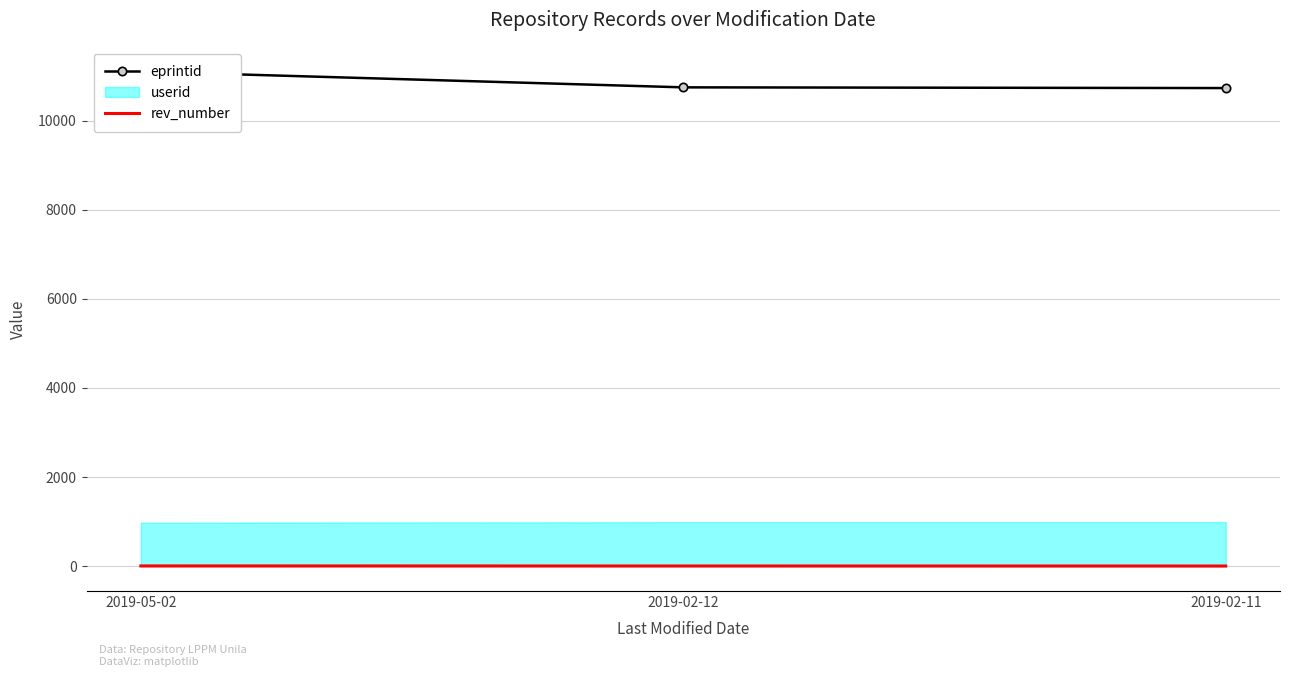

What is the label of the 3rd point from the left?

2019-02-11